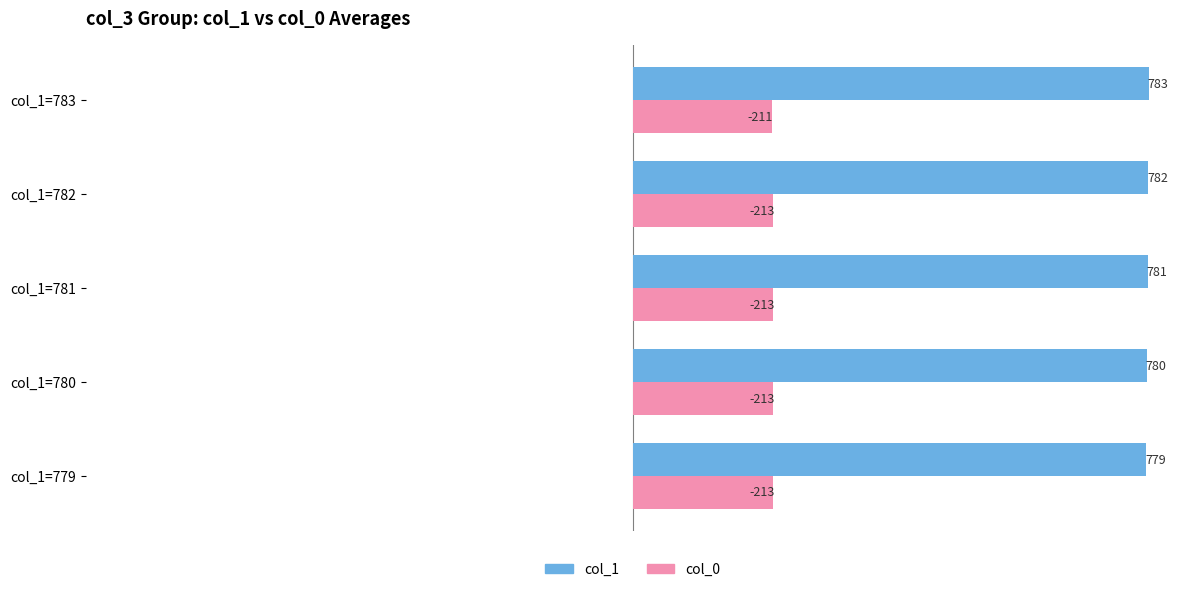

At which label is col_1 closest to -781?

col_1=781